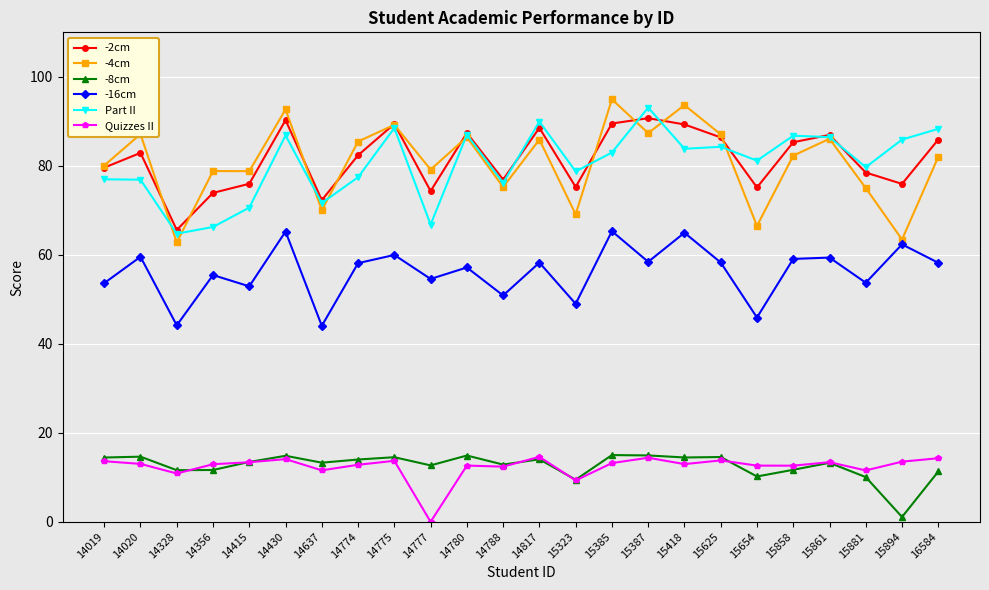

What is the value of the -8cm point at the 23rd from the left?

1.1